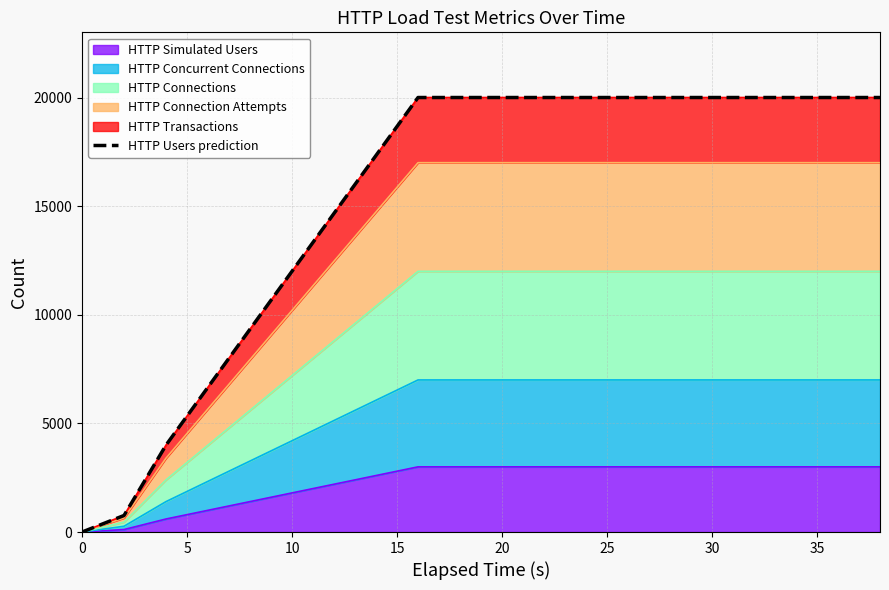

Reading left to right, list all the values displayed in this chart.

0	762	4002	6670	9336	12002	14668	17334	20000	20000	20000	20000	20000	20000	20000	20000	20000	20000	20000	20000